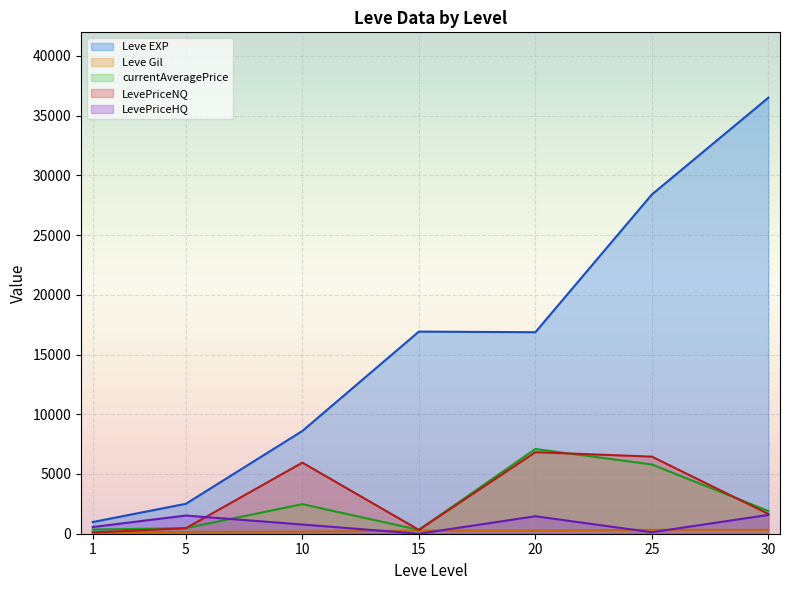

Where does the LevePriceNQ series first go above 222?

5